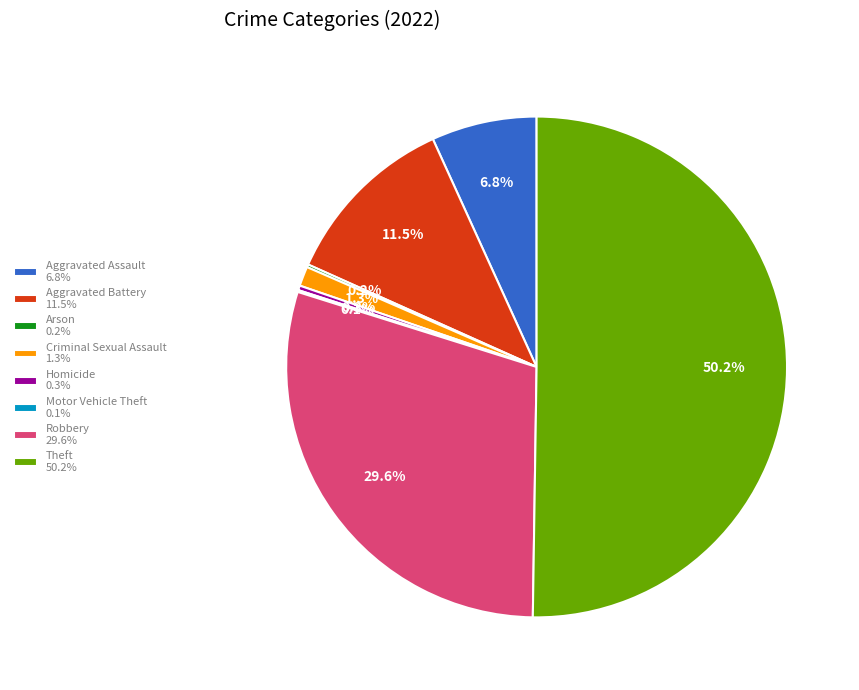

To the nearest percent, what is the average slice percentage?

12%